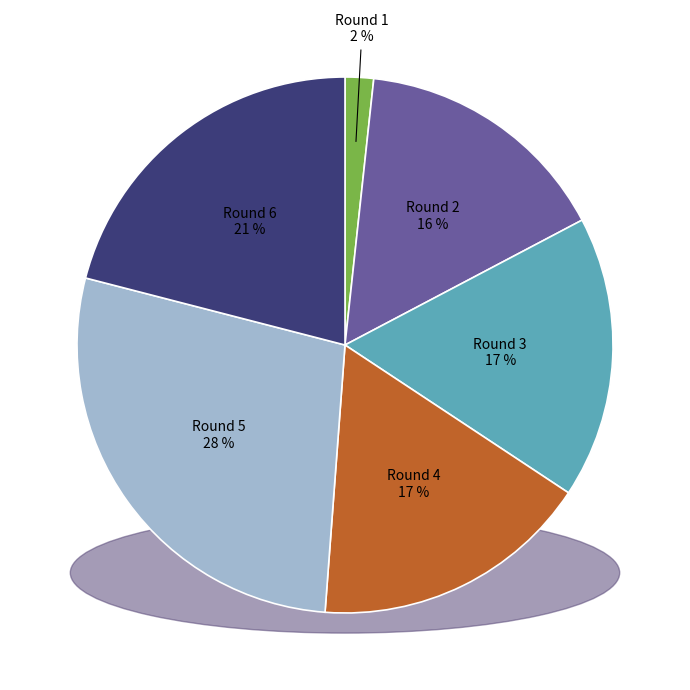

Do Round 4 (assists=0) and Round 1 (assists=0) together represent more than half of the pie?

No